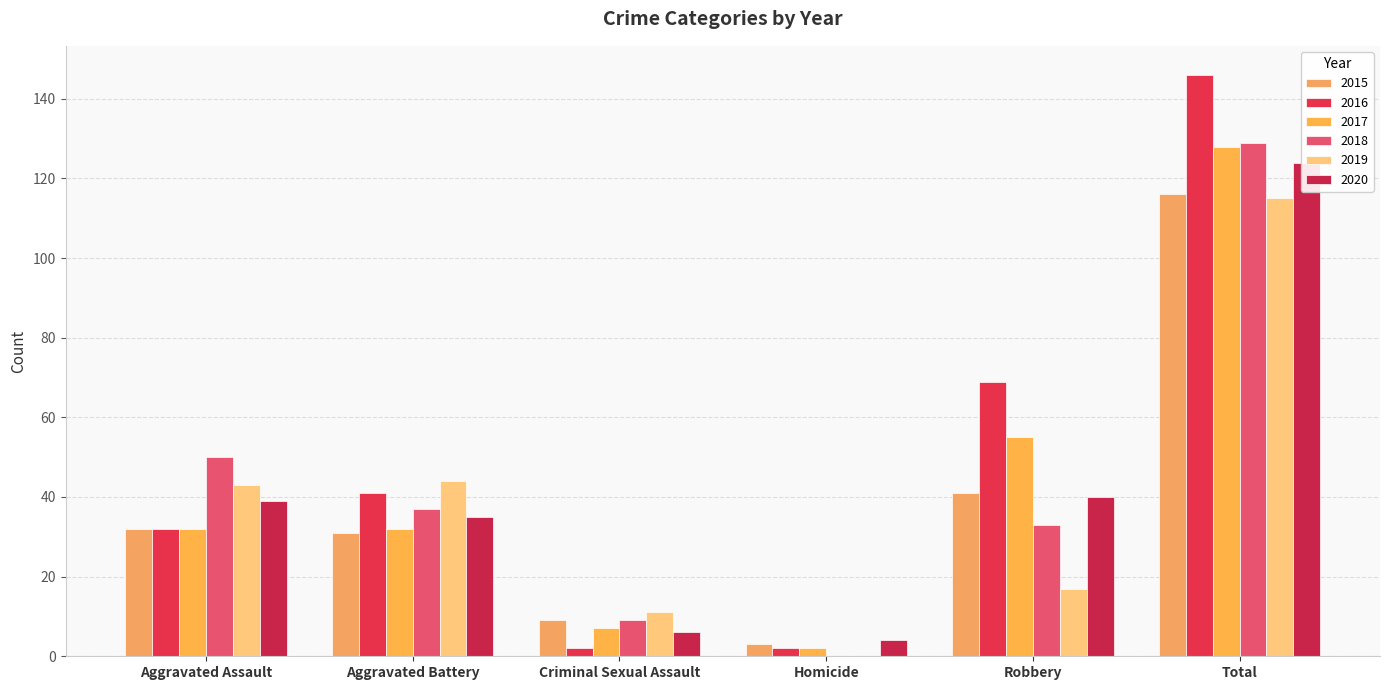

What are all the series names shown in the legend?

2015, 2016, 2017, 2018, 2019, 2020